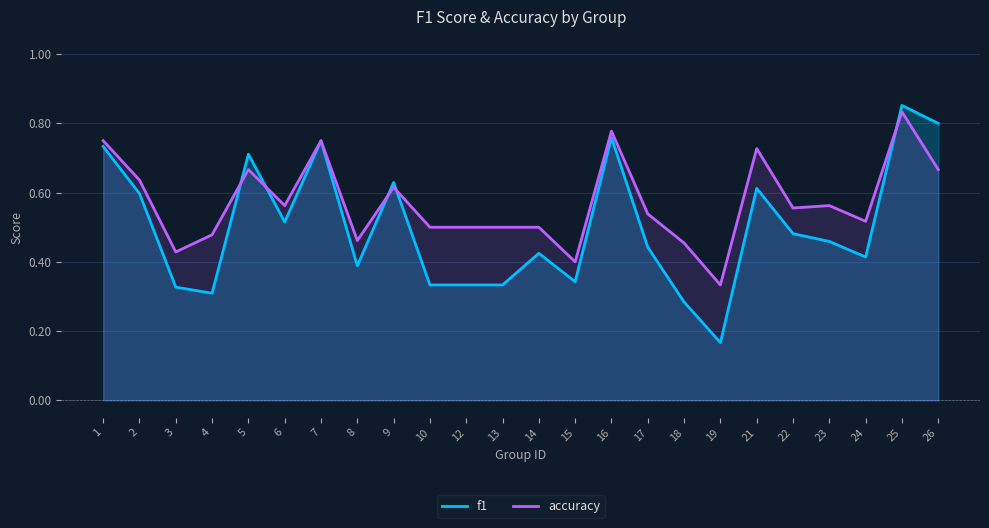

What is the sum of all f1 values?

12.0